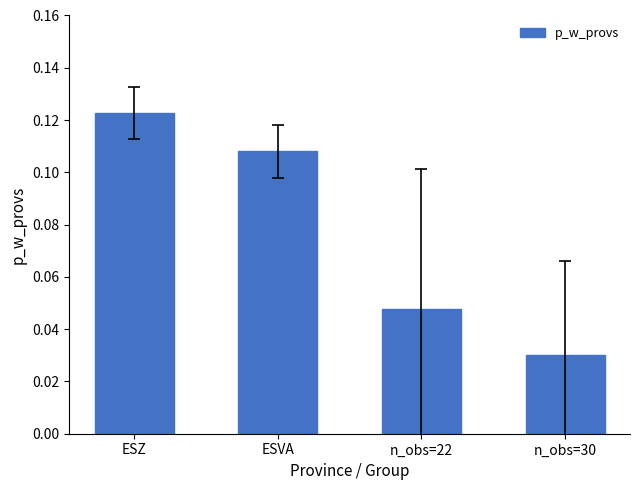

Count the number of categories in the chart.

4